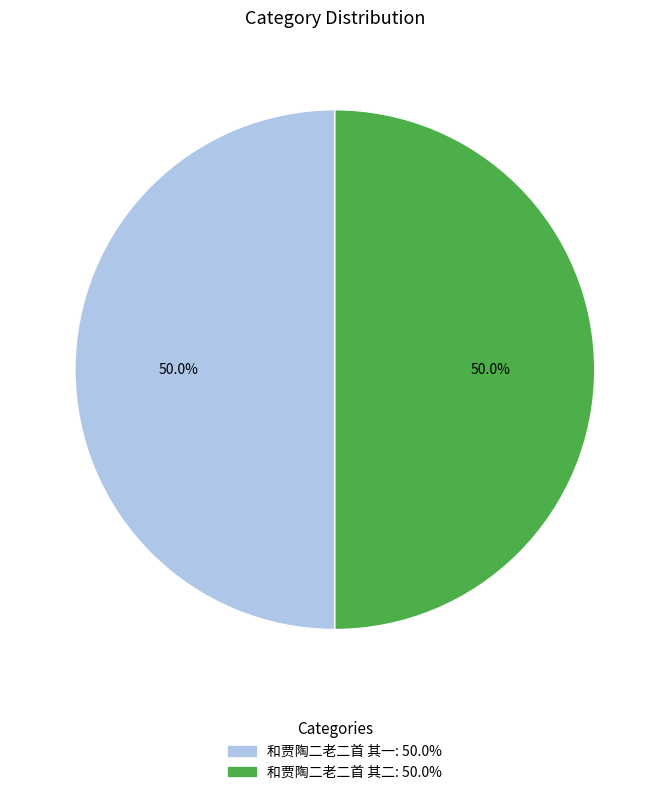

What percentage is the 和贾陶二老二首 其一 slice, to the nearest percent?

50%